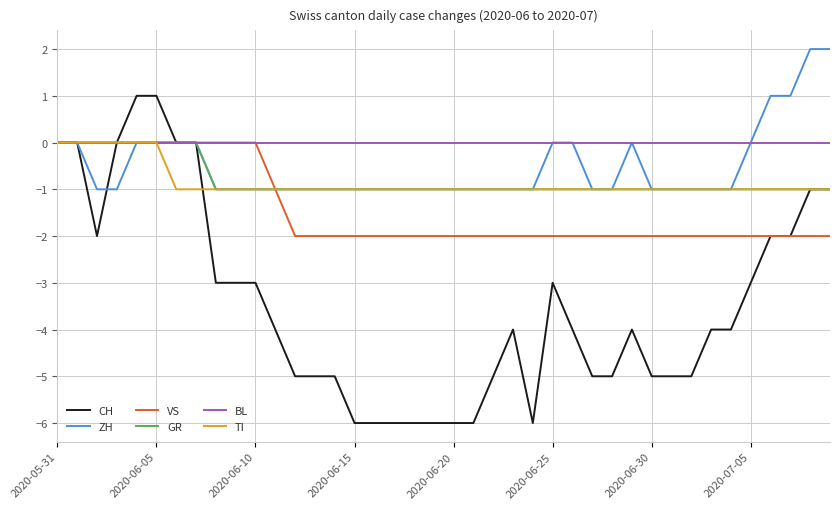

What is the maximum value shown in the chart?

2